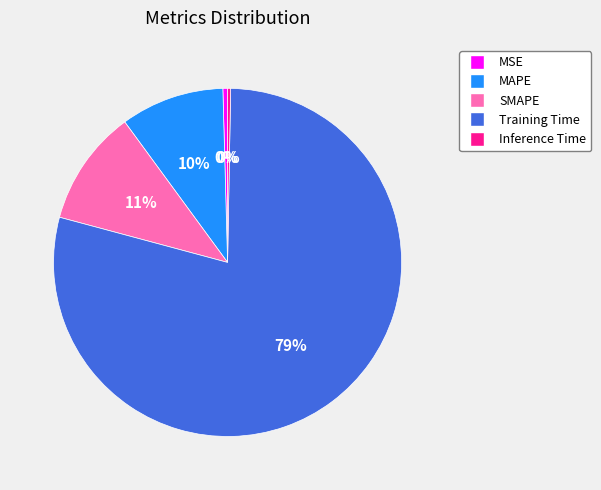

What is the largest slice in the pie chart?

Training Time